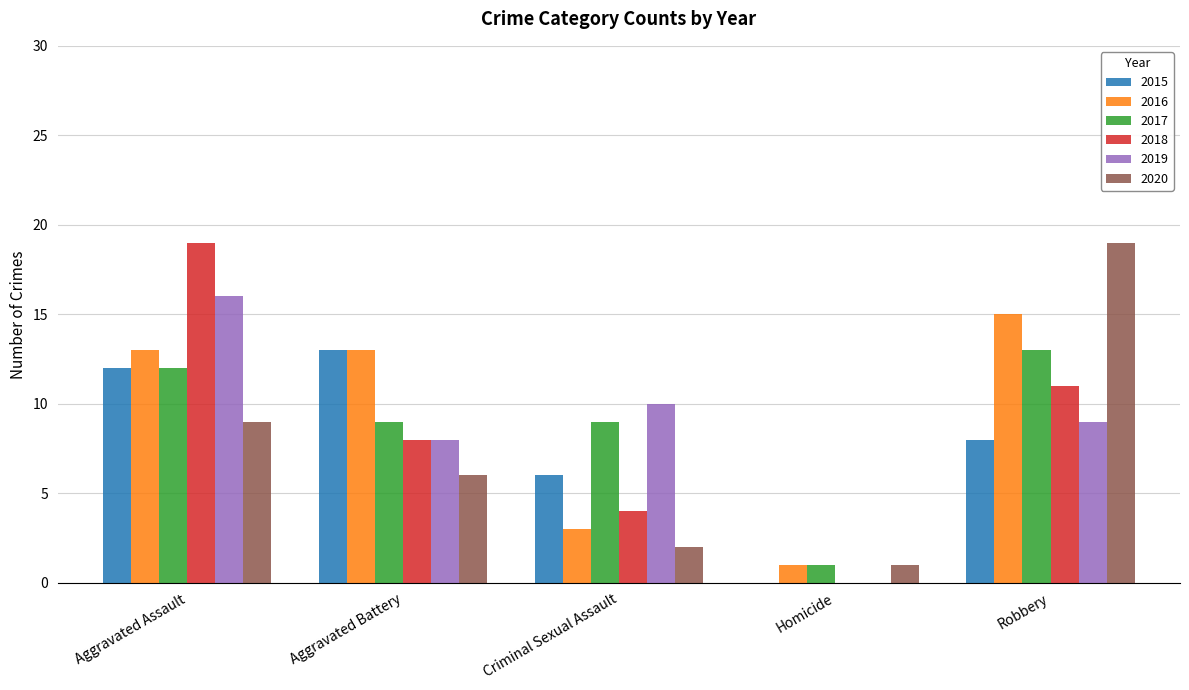

The value of 2020 at Aggravated Assault is 9. True or false?

True